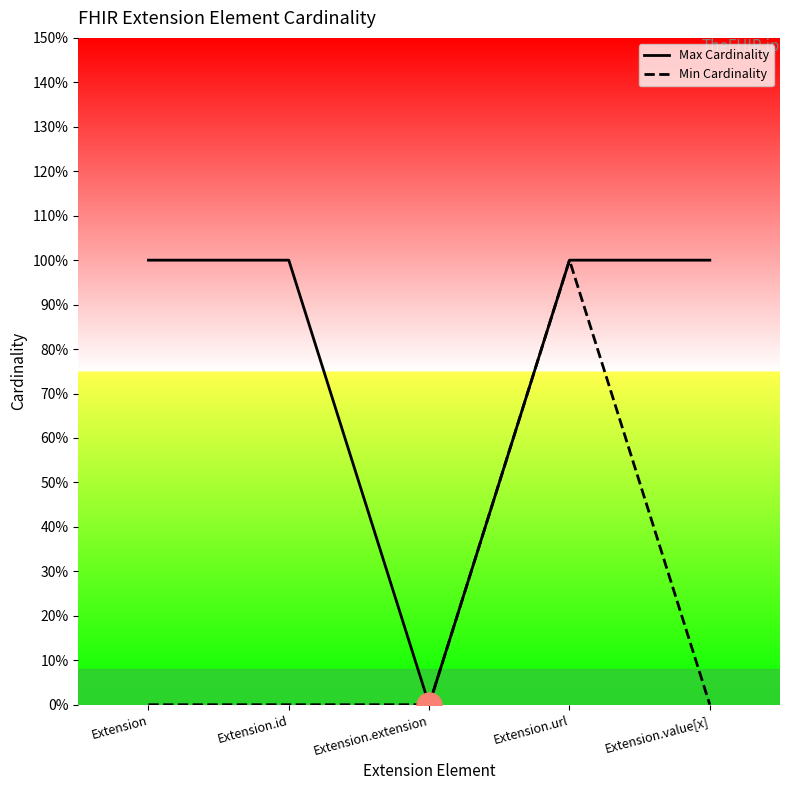

Between Extension.id and Extension.url, which is larger?

Extension.id